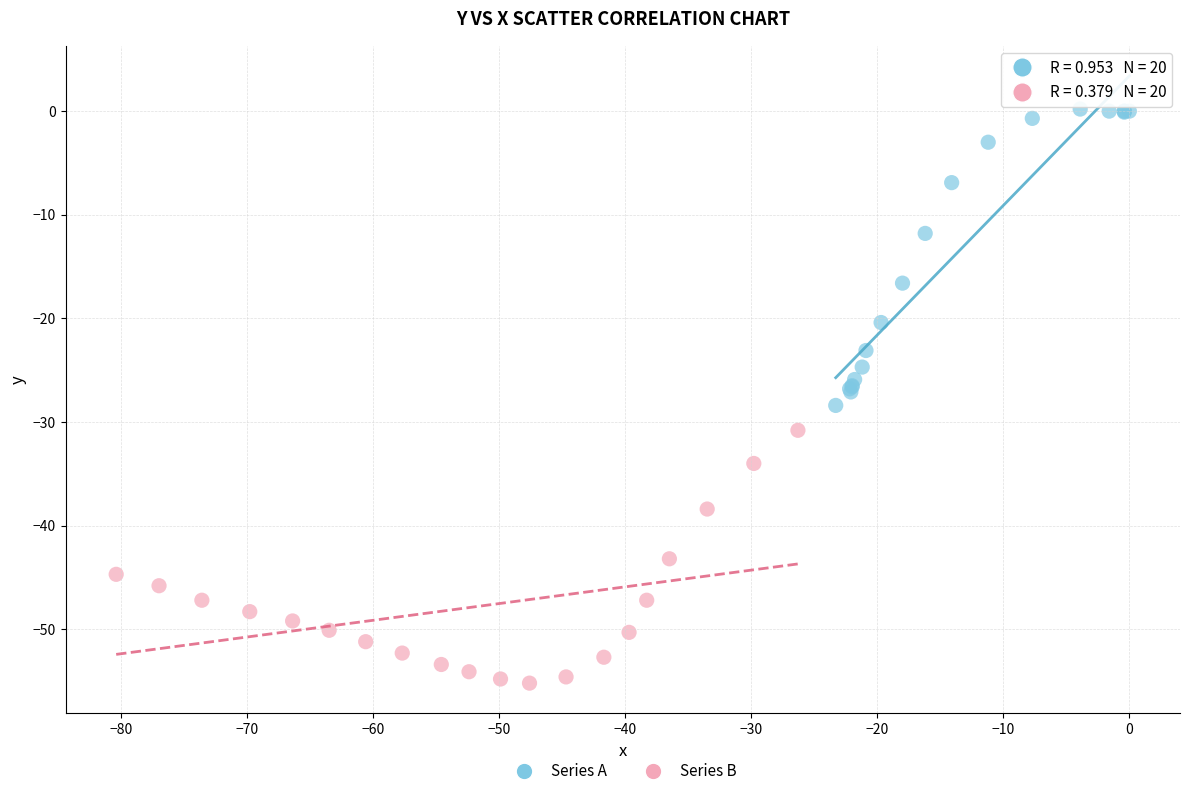

Which series contains the lowest Y value?

Series B